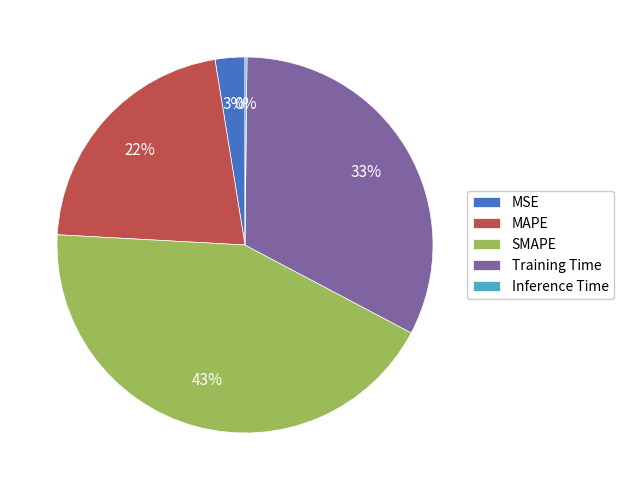

Which category has the biggest portion of the pie?

SMAPE